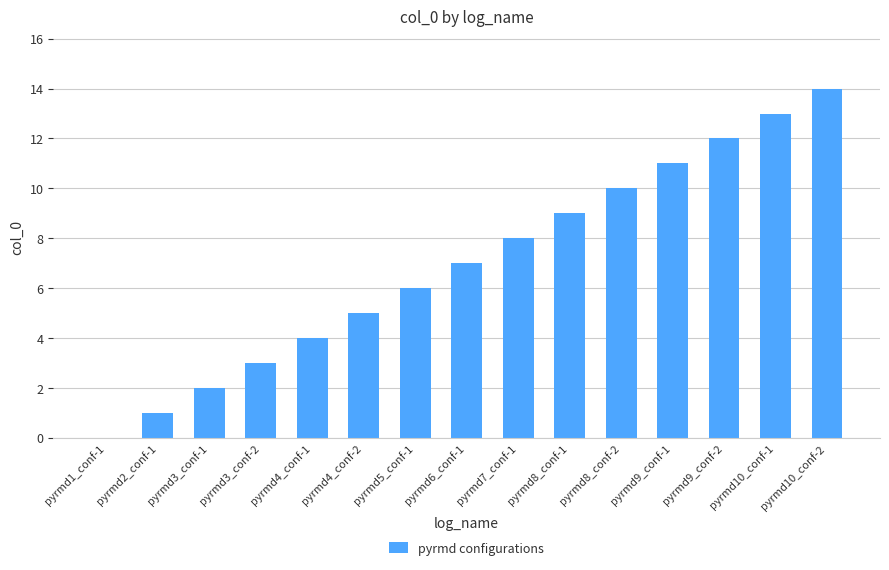

What is the sum of all values?

105